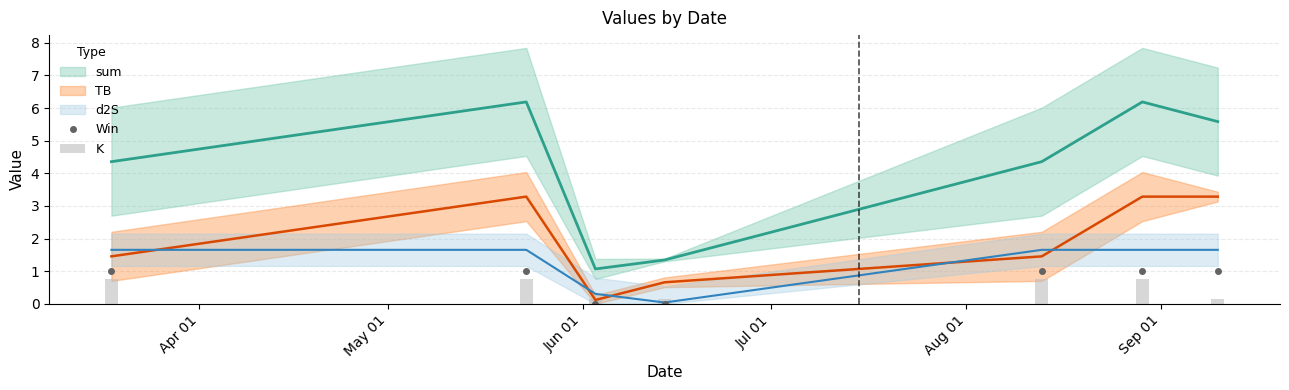

At which label is TB closest to 1?

2023-06-14